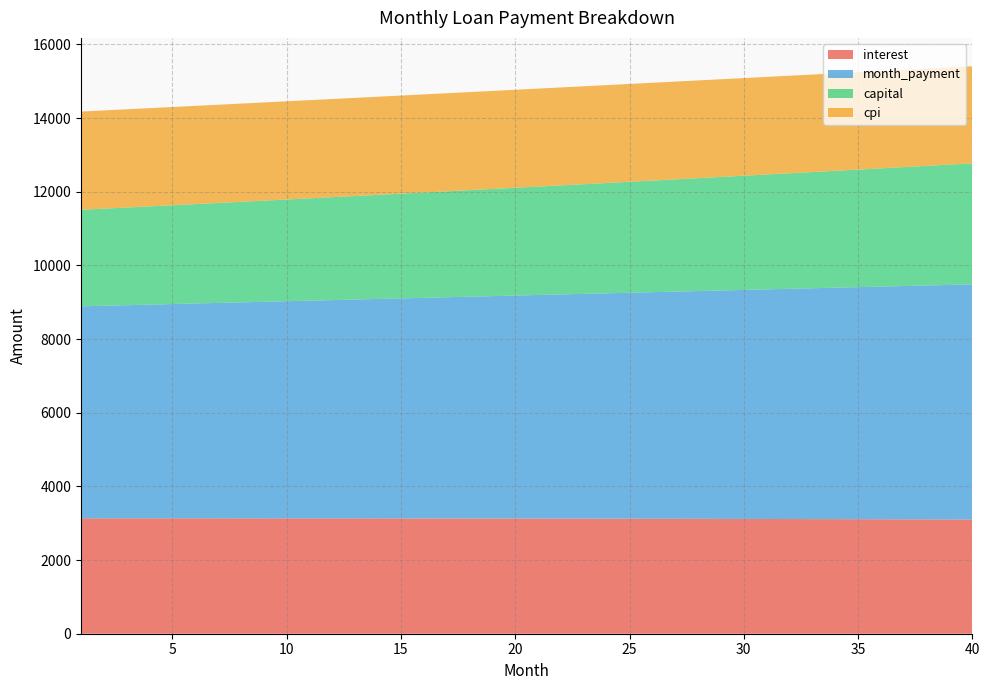

Reading left to right, list all the values displayed in this chart.

interest: 3133.3	3133.5	3133.6	3133.6	3133.6	3133.6	3133.5	3133.3	3133.1	3132.9	3132.6	3132.2	3131.8	3131.4	3130.9	3130.3	3129.7	3129.0	3128.3	3127.5	3126.7	3125.8	3124.9	3123.9	3122.8	3121.7	3120.6	3119.3	3118.0	3116.7	3115.3	3113.8	3112.3	3110.7	3109.1	3107.4	3105.6	3103.8	3101.9	3099.9
month_payment: 5754.9	5770.3	5785.7	5801.1	5816.6	5832.1	5847.6	5863.2	5878.9	5894.5	5910.3	5926.0	5941.8	5957.7	5973.6	5989.5	6005.5	6021.5	6037.5	6053.6	6069.8	6086.0	6102.2	6118.5	6134.8	6151.1	6167.5	6184.0	6200.5	6217.0	6233.6	6250.2	6266.9	6283.6	6300.3	6317.1	6334.0	6350.9	6367.8	6384.8
capital: 2621.6	2636.8	2652.1	2667.5	2683.0	2698.5	2714.2	2729.9	2745.7	2761.7	2777.7	2793.8	2810.0	2826.3	2842.7	2859.2	2875.8	2892.4	2909.2	2926.1	2943.1	2960.1	2977.3	2994.6	3011.9	3029.4	3047.0	3064.7	3082.4	3100.3	3118.3	3136.4	3154.6	3172.9	3191.3	3209.8	3228.4	3247.1	3265.9	3284.9
cpi: 2666.8	2666.9	2666.9	2666.9	2666.9	2666.8	2666.7	2666.5	2666.3	2666.0	2665.7	2665.4	2665.0	2664.6	2664.1	2663.6	2663.0	2662.4	2661.7	2661.0	2660.3	2659.5	2658.6	2657.7	2656.8	2655.8	2654.7	2653.7	2652.5	2651.3	2650.1	2648.8	2647.4	2646.0	2644.6	2643.1	2641.5	2639.9	2638.2	2636.5